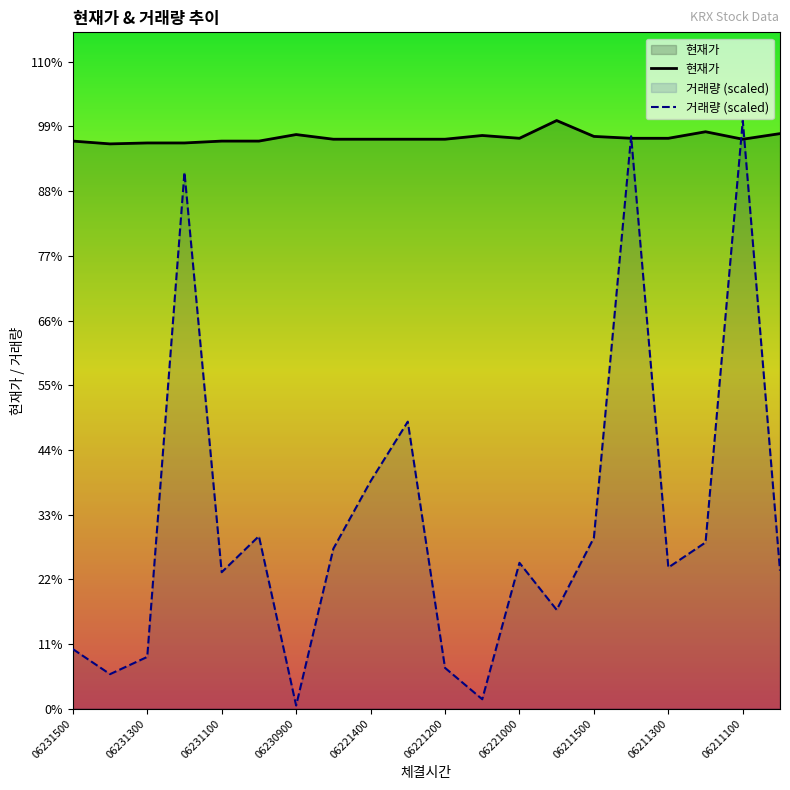

Reading right to left, list all the values displayed in this chart.

현재가: 30800	30500	30900	30550	30550	30650	31500	30550	30700	30500	30500	30500	30500	30750	30400	30400	30300	30300	30250	30400
거래량 (scaled): 7392	31500	8904	7560	30660	9156	5292	7812	504	2184	15372	12180	8568	168	9240	7308	28728	2772	1848	3192